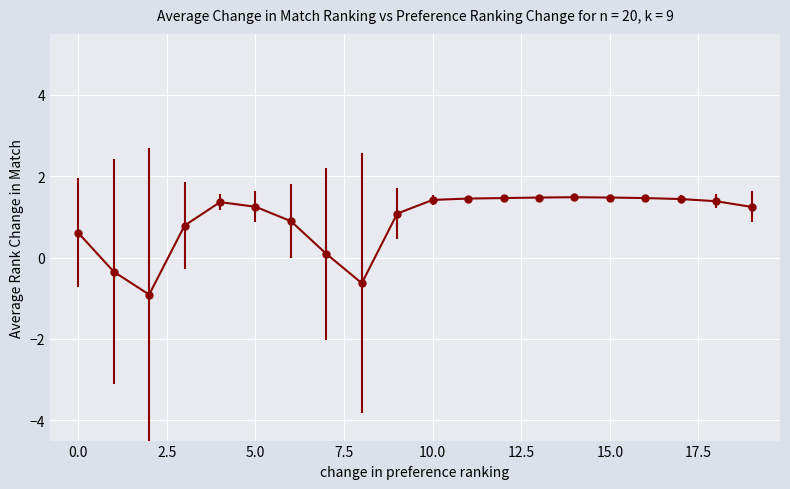

What is the value of the 15th point from the left?

1.5